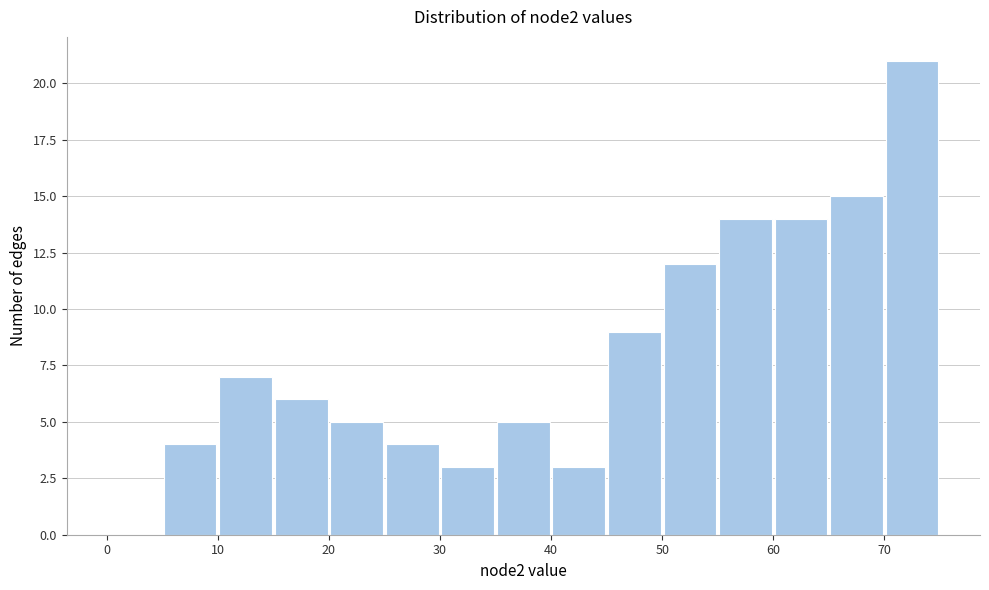

Reading left to right, transcribe this chart: for each bar, give the range it covers on the x-axis and its height. The values are not printed on the chart, so give them approximately, as read against the axis.

0 to 5: 0
5 to 10: 4
10 to 15: 7
15 to 20: 6
20 to 25: 5
25 to 30: 4
30 to 35: 3
35 to 40: 5
40 to 45: 3
45 to 50: 9
50 to 55: 12
55 to 60: 14
60 to 65: 14
65 to 70: 15
70 to 75: 21